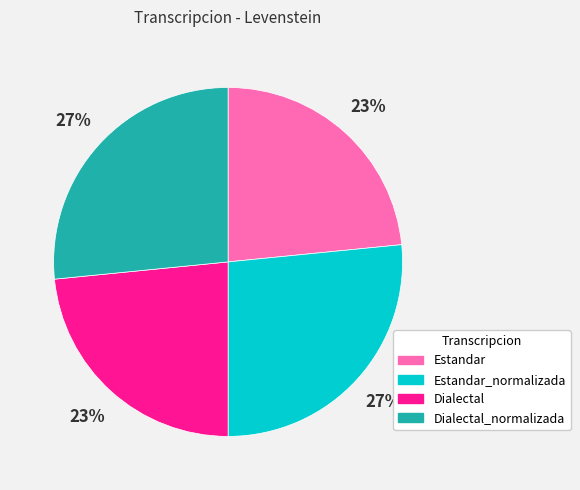

What percentage is the Estandar slice, to the nearest percent?

23%